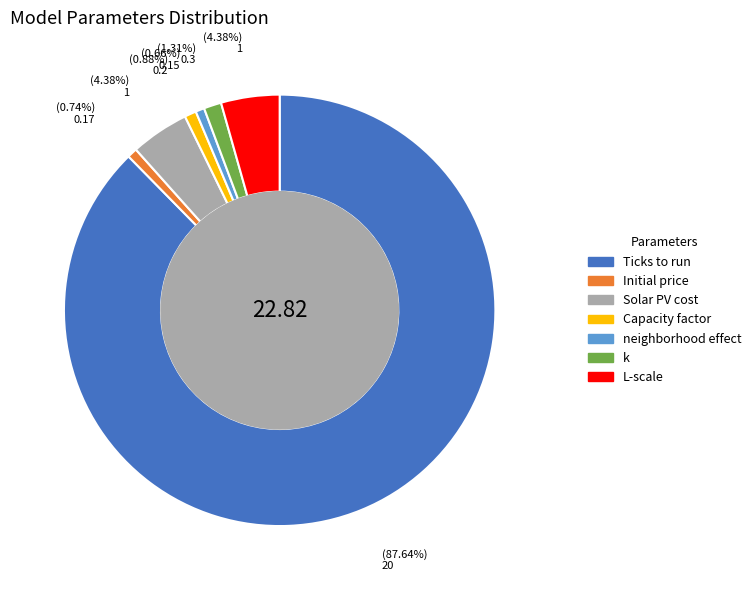

How many segments does this pie chart have?

7